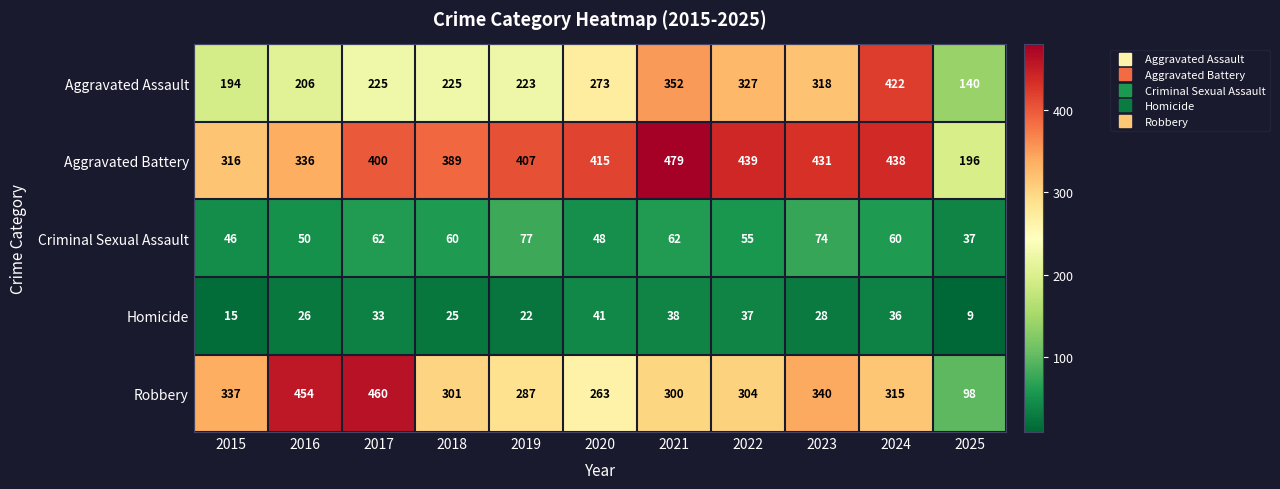

What is the maximum value shown in the chart?

479